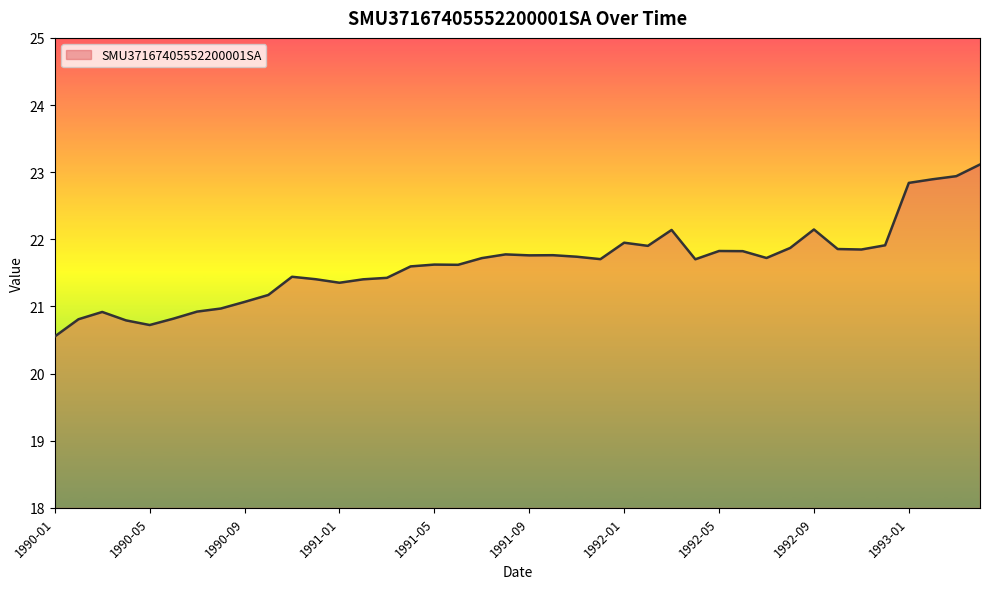

What is the difference between the maximum and minimum values?

2.6